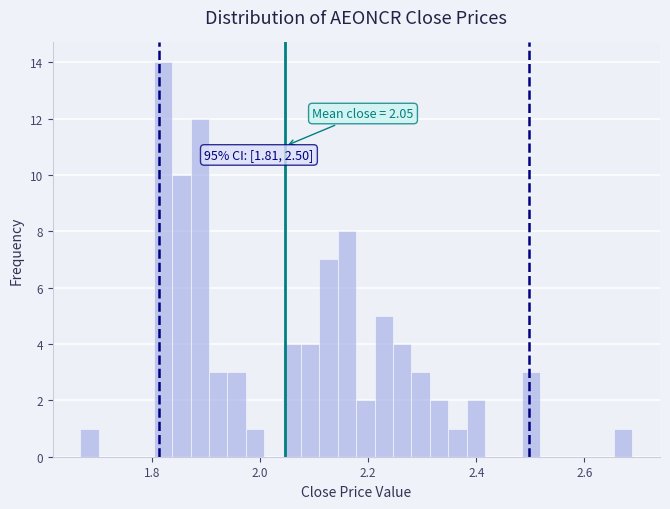

Read against the x-axis, roughly where is the centre of the tallest bar?

1.82